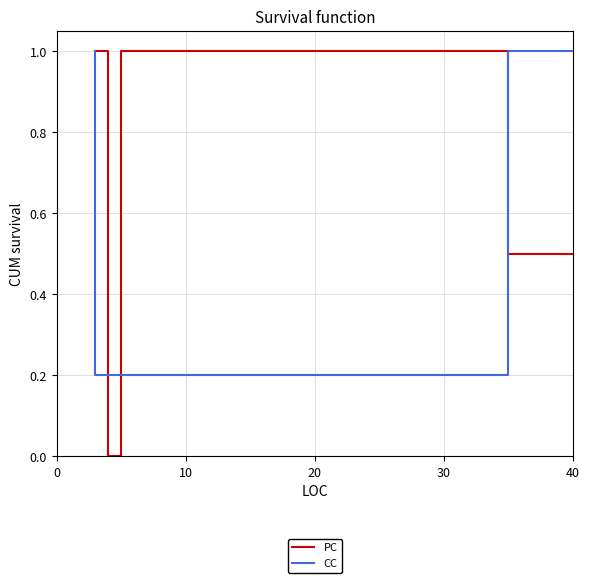

What is the difference between the maximum and minimum values in the CC series?

0.8